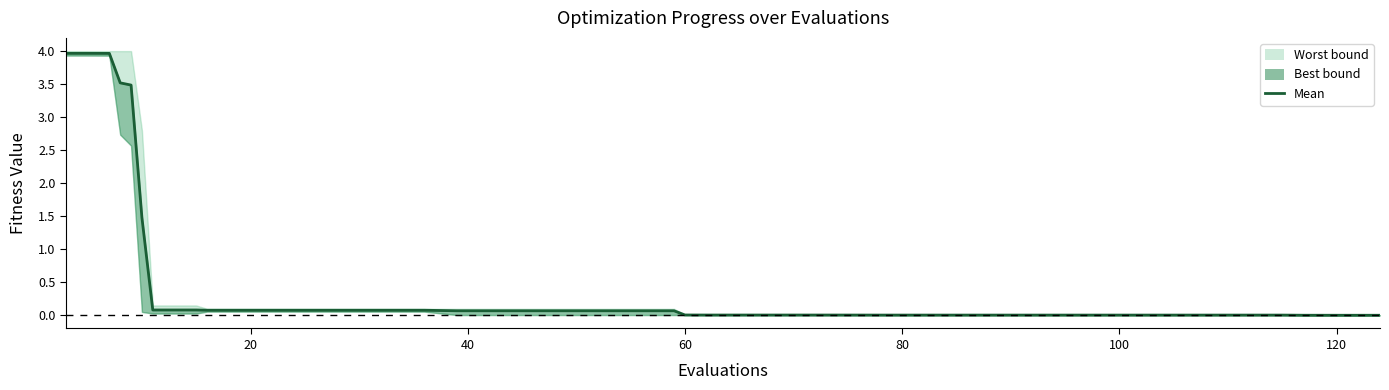

True or false: there are more than 1 points higher than both neighbors.

False